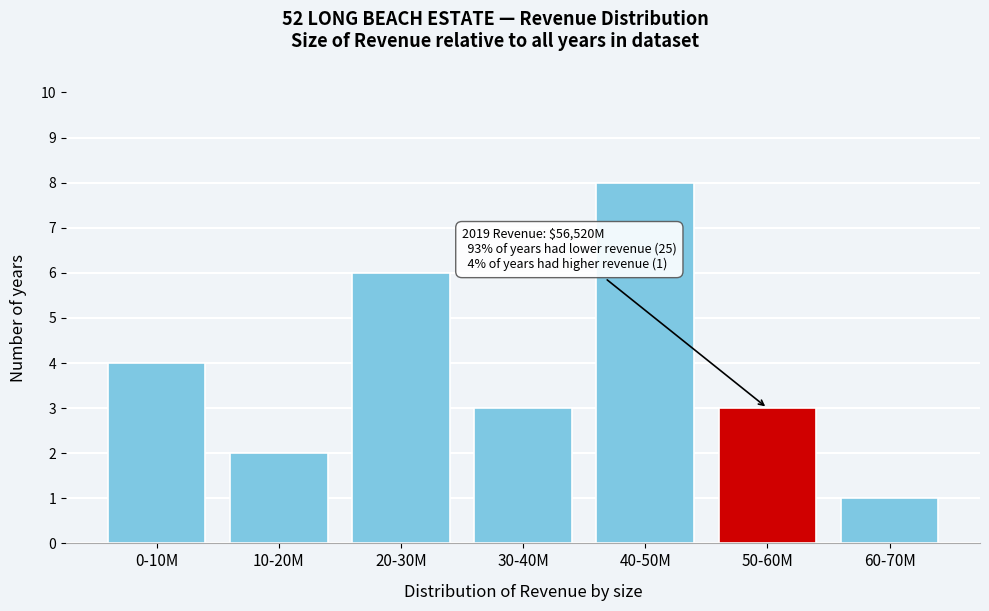

Reading right to left, transcribe all the data shown in this chart.

60-70M=1	50-60M=3	40-50M=8	30-40M=3	20-30M=6	10-20M=2	0-10M=4